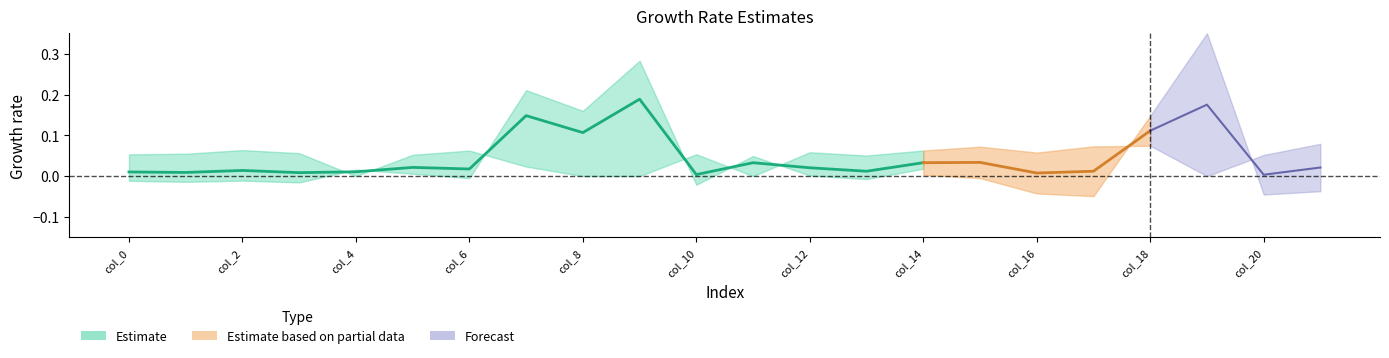

Is it true that row1 equals 0.0 at col_21?

False